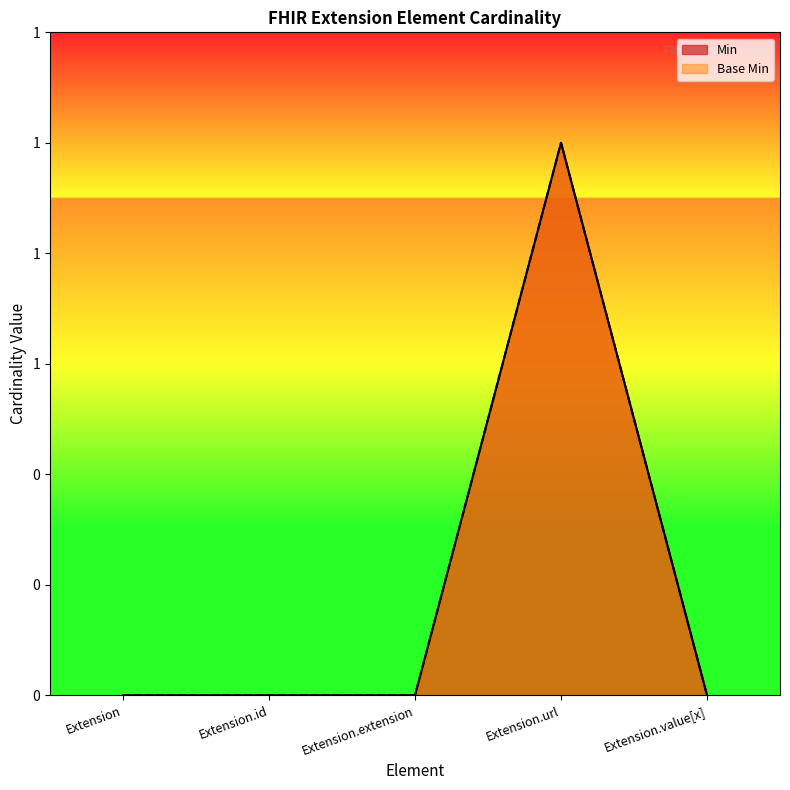

At which label is Min closest to 0?

Extension